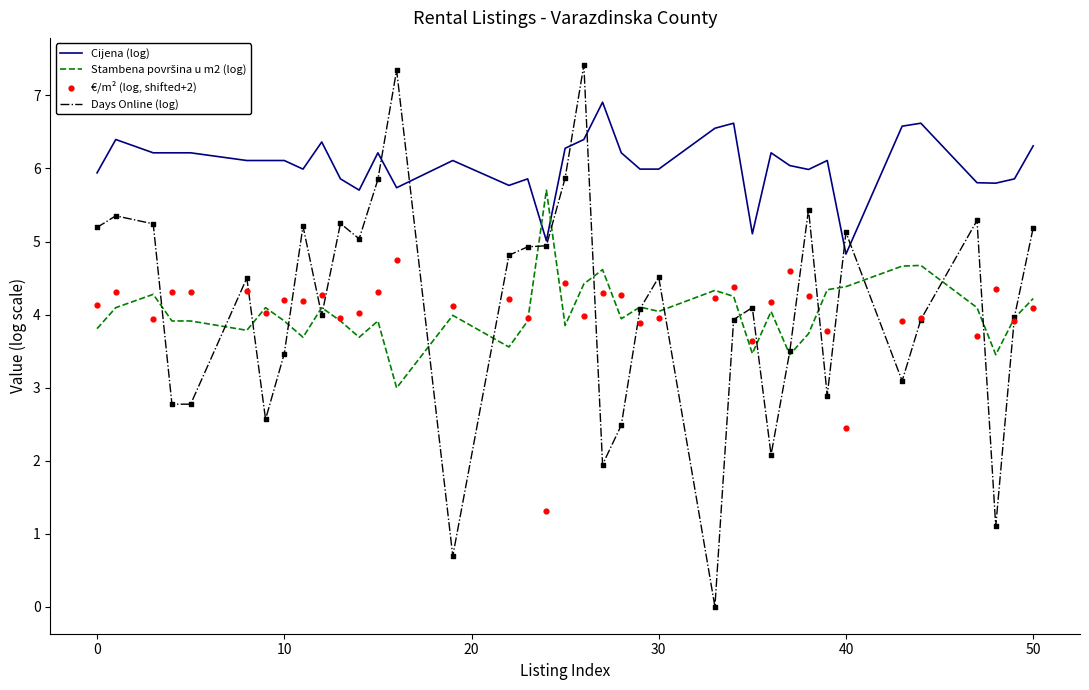

Which series contains the highest Y value?

Days Online (log)